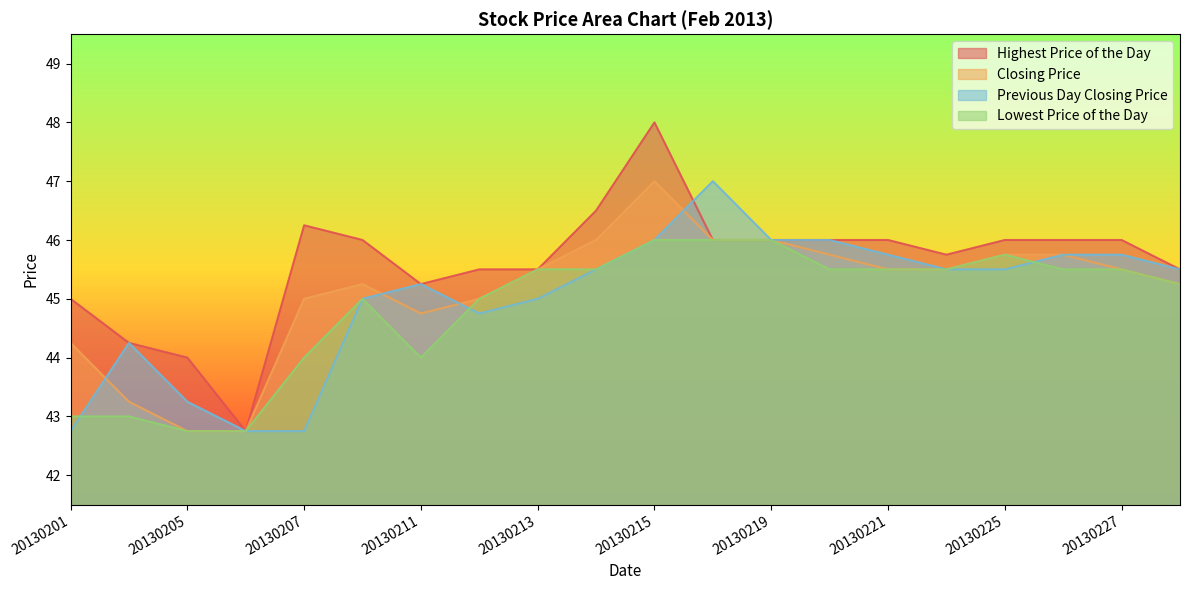

Where do Previous Day Closing Price and Closing Price first cross each other?

20130201 and 20130204